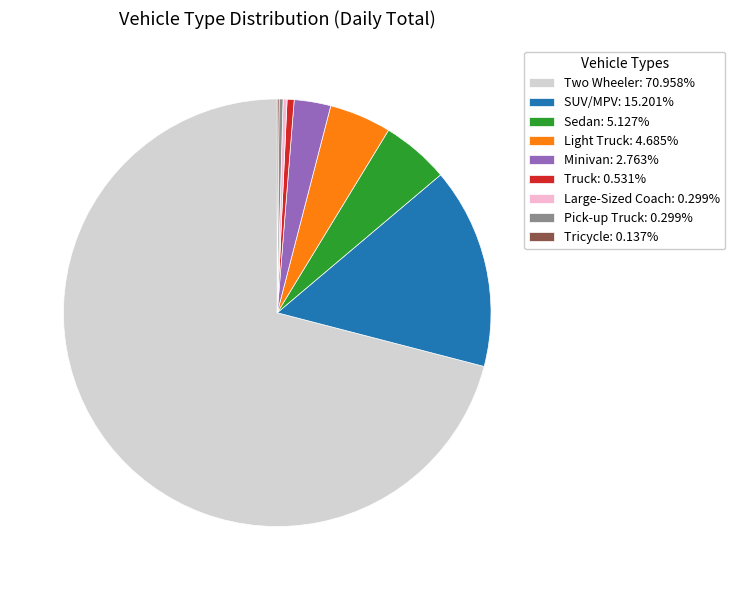

True or false: Pick-up Truck accounts for 6% of the total.

False